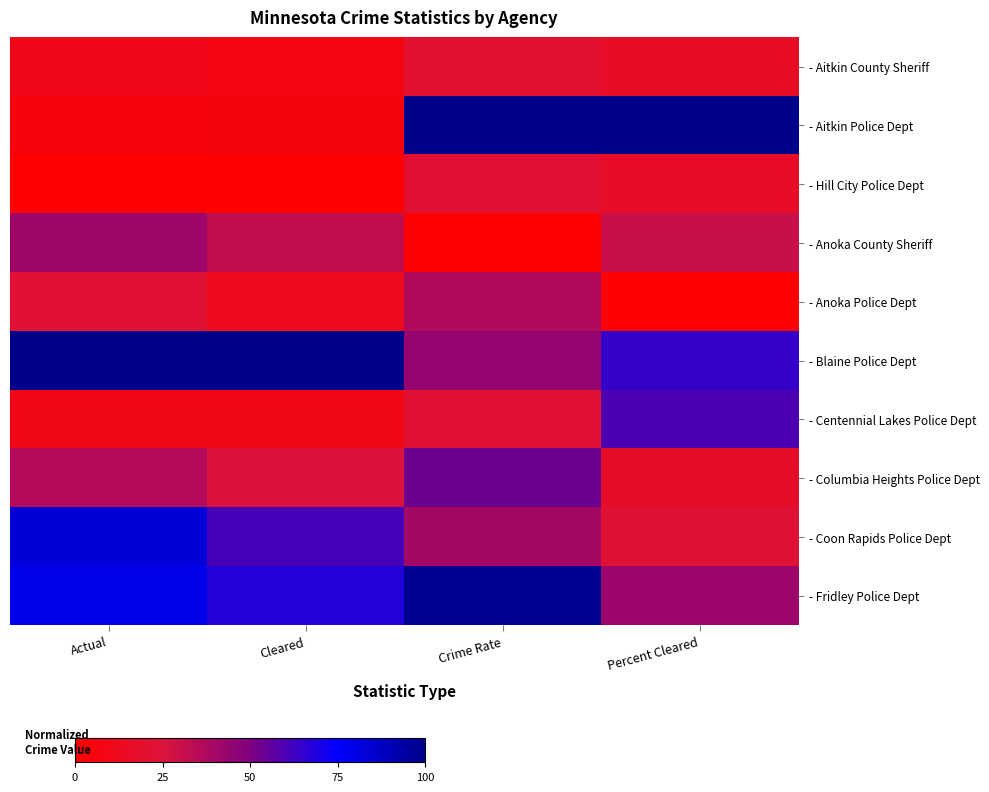

Rank the series by their maximum value, from lowest to highest.

- Aitkin County Sheriff, - Hill City Police Dept, - Anoka Police Dept, - Anoka County Sheriff, - Columbia Heights Police Dept, - Centennial Lakes Police Dept, - Coon Rapids Police Dept, - Fridley Police Dept, - Aitkin Police Dept, - Blaine Police Dept